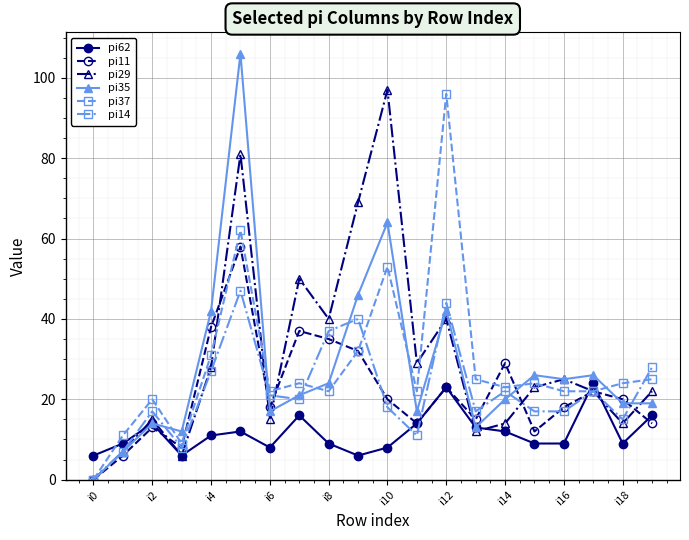

Which series has the widest spread of values?

pi35